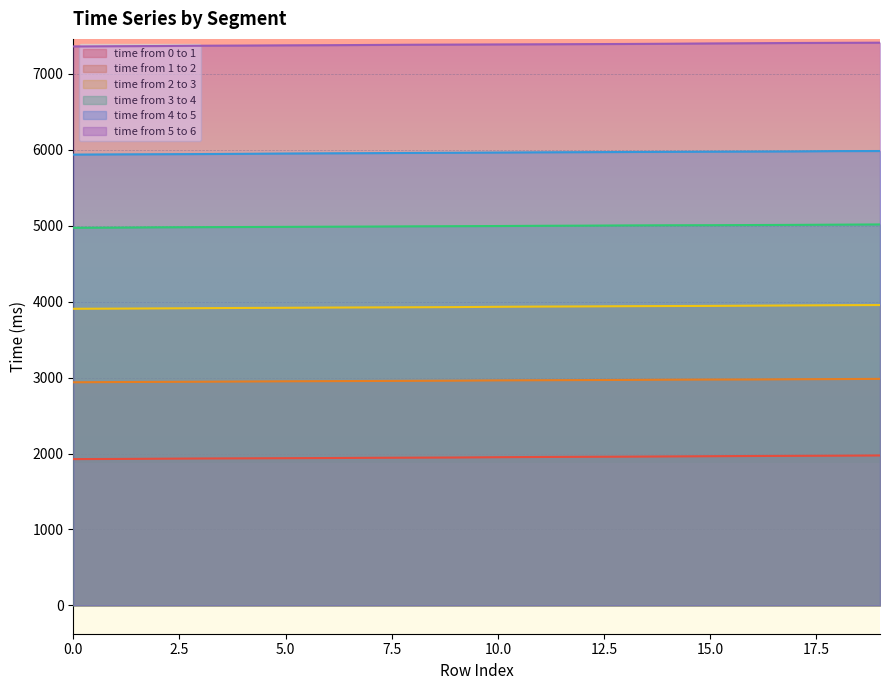

What is the value of the time from 4 to 5 point at the 14th from the left?

5972